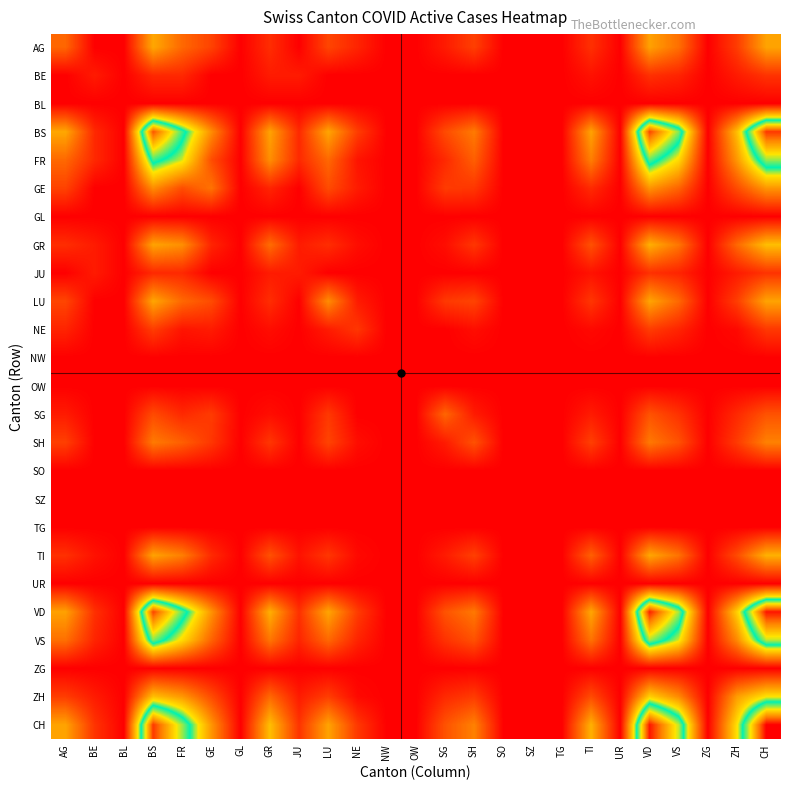

Reading left to right, what are all the values shown in this chart?

AG: AG=18.9	BE=0.0	BL=0.0	BS=30.8	FR=19.2	GE=12.2	GL=0.0	GR=8.3	JU=0.0	LU=12.8	NE=6.7	NW=0.0	OW=0.0	SG=5.0	SH=11.7	SO=0.0	SZ=0.0	TG=0.0	TI=8.9	UR=0.0	VD=29.6	VS=20.6	ZG=0.0	ZH=11.1	CH=30.0
BE: AG=0.0	BE=5.0	BL=0.0	BS=7.5	FR=7.5	GE=0.0	GL=0.0	GR=5.0	JU=5.0	LU=0.0	NE=0.0	NW=0.0	OW=0.0	SG=0.0	SH=0.0	SO=0.0	SZ=0.0	TG=0.0	TI=3.3	UR=0.0	VD=8.9	VS=6.7	ZG=0.0	ZH=5.0	CH=9.4
BL: AG=0.0	BE=0.0	BL=0.0	BS=0.0	FR=0.0	GE=0.0	GL=0.0	GR=0.0	JU=0.0	LU=0.0	NE=0.0	NW=0.0	OW=0.0	SG=0.0	SH=0.0	SO=0.0	SZ=0.0	TG=0.0	TI=0.0	UR=0.0	VD=0.0	VS=0.0	ZG=0.0	ZH=0.0	CH=0.0
BS: AG=30.8	BE=7.5	BL=0.0	BS=84.4	FR=55.0	GE=25.8	GL=0.0	GR=30.0	JU=7.5	LU=30.4	NE=11.2	NW=0.0	OW=0.0	SG=13.8	SH=22.5	SO=0.0	SZ=0.0	TG=0.0	TI=30.0	UR=0.0	VD=86.1	VS=58.8	ZG=0.0	ZH=35.0	CH=87.4
FR: AG=19.2	BE=7.5	BL=0.0	BS=55.0	FR=43.8	GE=14.2	GL=0.0	GR=26.2	JU=7.5	LU=19.2	NE=3.8	NW=0.0	OW=0.0	SG=7.5	SH=17.5	SO=0.0	SZ=0.0	TG=0.0	TI=23.3	UR=0.0	VD=56.7	VS=40.0	ZG=0.0	ZH=27.9	CH=59.9
GE: AG=12.2	BE=0.0	BL=0.0	BS=25.8	FR=14.2	GE=21.1	GL=0.0	GR=6.7	JU=0.0	LU=13.9	NE=5.0	NW=0.0	OW=0.0	SG=10.8	SH=10.0	SO=0.0	SZ=0.0	TG=0.0	TI=7.8	UR=0.0	VD=27.0	VS=18.3	ZG=0.0	ZH=13.9	CH=27.6
GL: AG=0.0	BE=0.0	BL=0.0	BS=0.0	FR=0.0	GE=0.0	GL=0.0	GR=0.0	JU=0.0	LU=0.0	NE=0.0	NW=0.0	OW=0.0	SG=0.0	SH=0.0	SO=0.0	SZ=0.0	TG=0.0	TI=0.0	UR=0.0	VD=0.0	VS=0.0	ZG=0.0	ZH=0.0	CH=0.0
GR: AG=8.3	BE=5.0	BL=0.0	BS=30.0	FR=26.2	GE=6.7	GL=0.0	GR=20.0	JU=5.0	LU=8.3	NE=2.5	NW=0.0	OW=0.0	SG=2.5	SH=10.0	SO=0.0	SZ=0.0	TG=0.0	TI=15.0	UR=0.0	VD=32.2	VS=21.7	ZG=0.0	ZH=19.2	CH=35.0
JU: AG=0.0	BE=5.0	BL=0.0	BS=7.5	FR=7.5	GE=0.0	GL=0.0	GR=5.0	JU=5.0	LU=0.0	NE=0.0	NW=0.0	OW=0.0	SG=0.0	SH=0.0	SO=0.0	SZ=0.0	TG=0.0	TI=3.3	UR=0.0	VD=8.9	VS=6.7	ZG=0.0	ZH=5.0	CH=9.4
LU: AG=12.8	BE=0.0	BL=0.0	BS=30.4	FR=19.2	GE=13.9	GL=0.0	GR=8.3	JU=0.0	LU=25.8	NE=5.0	NW=0.0	OW=0.0	SG=10.4	SH=12.5	SO=0.0	SZ=0.0	TG=0.0	TI=10.0	UR=0.0	VD=30.4	VS=19.2	ZG=0.0	ZH=11.4	CH=30.0
NE: AG=6.7	BE=0.0	BL=0.0	BS=11.2	FR=3.8	GE=5.0	GL=0.0	GR=2.5	JU=0.0	LU=5.0	NE=10.0	NW=0.0	OW=0.0	SG=0.0	SH=2.5	SO=0.0	SZ=0.0	TG=0.0	TI=1.7	UR=0.0	VD=11.1	VS=6.7	ZG=0.0	ZH=1.7	CH=10.3
NW: AG=0.0	BE=0.0	BL=0.0	BS=0.0	FR=0.0	GE=0.0	GL=0.0	GR=0.0	JU=0.0	LU=0.0	NE=0.0	NW=0.0	OW=0.0	SG=0.0	SH=0.0	SO=0.0	SZ=0.0	TG=0.0	TI=0.0	UR=0.0	VD=0.0	VS=0.0	ZG=0.0	ZH=0.0	CH=0.0
OW: AG=0.0	BE=0.0	BL=0.0	BS=0.0	FR=0.0	GE=0.0	GL=0.0	GR=0.0	JU=0.0	LU=0.0	NE=0.0	NW=0.0	OW=0.0	SG=0.0	SH=0.0	SO=0.0	SZ=0.0	TG=0.0	TI=0.0	UR=0.0	VD=0.0	VS=0.0	ZG=0.0	ZH=0.0	CH=0.0
SG: AG=5.0	BE=0.0	BL=0.0	BS=13.8	FR=7.5	GE=10.8	GL=0.0	GR=2.5	JU=0.0	LU=10.4	NE=0.0	NW=0.0	OW=0.0	SG=18.8	SH=5.0	SO=0.0	SZ=0.0	TG=0.0	TI=5.0	UR=0.0	VD=15.3	VS=9.2	ZG=0.0	ZH=7.5	CH=15.2
SH: AG=11.7	BE=0.0	BL=0.0	BS=22.5	FR=17.5	GE=10.0	GL=0.0	GR=10.0	JU=0.0	LU=12.5	NE=2.5	NW=0.0	OW=0.0	SG=5.0	SH=15.0	SO=0.0	SZ=0.0	TG=0.0	TI=11.7	UR=0.0	VD=22.2	VS=15.0	ZG=0.0	ZH=10.8	CH=23.8
SO: AG=0.0	BE=0.0	BL=0.0	BS=0.0	FR=0.0	GE=0.0	GL=0.0	GR=0.0	JU=0.0	LU=0.0	NE=0.0	NW=0.0	OW=0.0	SG=0.0	SH=0.0	SO=0.0	SZ=0.0	TG=0.0	TI=0.0	UR=0.0	VD=0.0	VS=0.0	ZG=0.0	ZH=0.0	CH=0.0
SZ: AG=0.0	BE=0.0	BL=0.0	BS=0.0	FR=0.0	GE=0.0	GL=0.0	GR=0.0	JU=0.0	LU=0.0	NE=0.0	NW=0.0	OW=0.0	SG=0.0	SH=0.0	SO=0.0	SZ=0.0	TG=0.0	TI=0.0	UR=0.0	VD=0.0	VS=0.0	ZG=0.0	ZH=0.0	CH=0.0
TG: AG=0.0	BE=0.0	BL=0.0	BS=0.0	FR=0.0	GE=0.0	GL=0.0	GR=0.0	JU=0.0	LU=0.0	NE=0.0	NW=0.0	OW=0.0	SG=0.0	SH=0.0	SO=0.0	SZ=0.0	TG=0.0	TI=0.0	UR=0.0	VD=0.0	VS=0.0	ZG=0.0	ZH=0.0	CH=0.0
TI: AG=8.9	BE=3.3	BL=0.0	BS=30.0	FR=23.3	GE=7.8	GL=0.0	GR=15.0	JU=3.3	LU=10.0	NE=1.7	NW=0.0	OW=0.0	SG=5.0	SH=11.7	SO=0.0	SZ=0.0	TG=0.0	TI=17.8	UR=0.0	VD=30.7	VS=21.1	ZG=0.0	ZH=13.9	CH=32.6
UR: AG=0.0	BE=0.0	BL=0.0	BS=0.0	FR=0.0	GE=0.0	GL=0.0	GR=0.0	JU=0.0	LU=0.0	NE=0.0	NW=0.0	OW=0.0	SG=0.0	SH=0.0	SO=0.0	SZ=0.0	TG=0.0	TI=0.0	UR=0.0	VD=0.0	VS=0.0	ZG=0.0	ZH=0.0	CH=0.0
VD: AG=29.6	BE=8.9	BL=0.0	BS=86.1	FR=56.7	GE=27.0	GL=0.0	GR=32.2	JU=8.9	LU=30.4	NE=11.1	NW=0.0	OW=0.0	SG=15.3	SH=22.2	SO=0.0	SZ=0.0	TG=0.0	TI=30.7	UR=0.0	VD=90.0	VS=60.6	ZG=0.0	ZH=38.1	CH=91.1
VS: AG=20.6	BE=6.7	BL=0.0	BS=58.8	FR=40.0	GE=18.3	GL=0.0	GR=21.7	JU=6.7	LU=19.2	NE=6.7	NW=0.0	OW=0.0	SG=9.2	SH=15.0	SO=0.0	SZ=0.0	TG=0.0	TI=21.1	UR=0.0	VD=60.6	VS=43.6	ZG=0.0	ZH=25.3	CH=62.0
ZG: AG=0.0	BE=0.0	BL=0.0	BS=0.0	FR=0.0	GE=0.0	GL=0.0	GR=0.0	JU=0.0	LU=0.0	NE=0.0	NW=0.0	OW=0.0	SG=0.0	SH=0.0	SO=0.0	SZ=0.0	TG=0.0	TI=0.0	UR=0.0	VD=0.0	VS=0.0	ZG=0.0	ZH=0.0	CH=0.0
ZH: AG=11.1	BE=5.0	BL=0.0	BS=35.0	FR=27.9	GE=13.9	GL=0.0	GR=19.2	JU=5.0	LU=11.4	NE=1.7	NW=0.0	OW=0.0	SG=7.5	SH=10.8	SO=0.0	SZ=0.0	TG=0.0	TI=13.9	UR=0.0	VD=38.1	VS=25.3	ZG=0.0	ZH=28.9	CH=41.4
CH: AG=30.0	BE=9.4	BL=0.0	BS=87.4	FR=59.9	GE=27.6	GL=0.0	GR=35.0	JU=9.4	LU=30.0	NE=10.3	NW=0.0	OW=0.0	SG=15.2	SH=23.8	SO=0.0	SZ=0.0	TG=0.0	TI=32.6	UR=0.0	VD=91.1	VS=62.0	ZG=0.0	ZH=41.4	CH=93.6